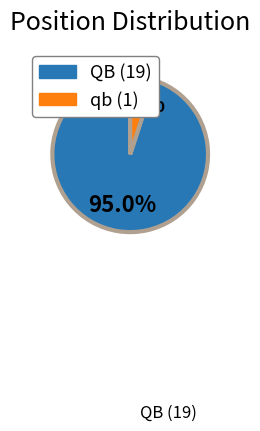

The qb slice represents 5% of the pie. True or false?

True